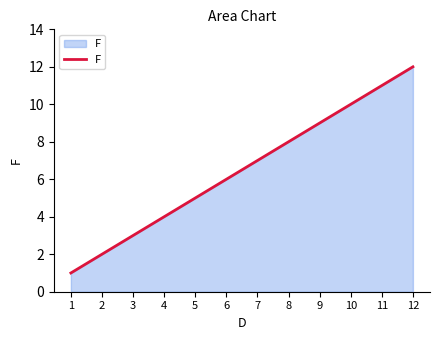

Approximately how many times larger is the value at 3 compared to 2?

1.5